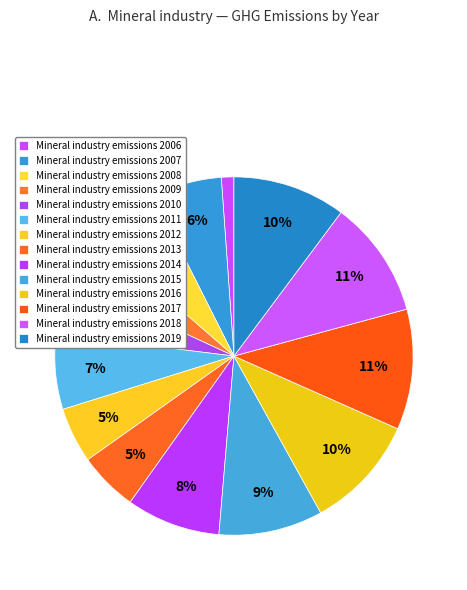

What is the smallest slice in the pie chart?

2006